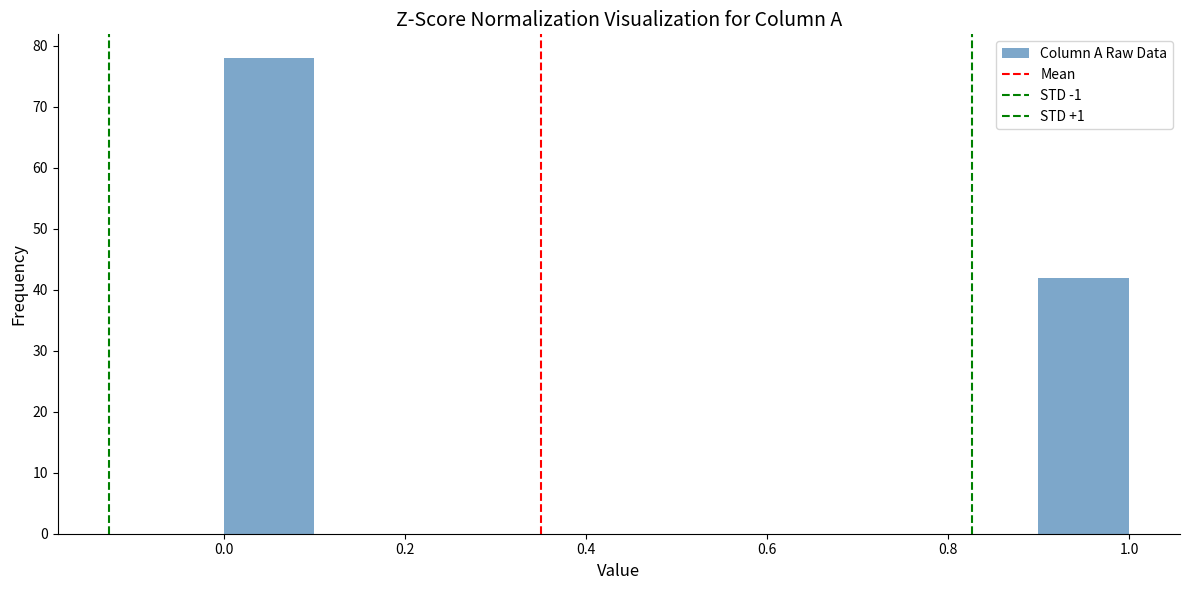

Over which range of the x-axis is the bar tallest?

0.0 to 0.1